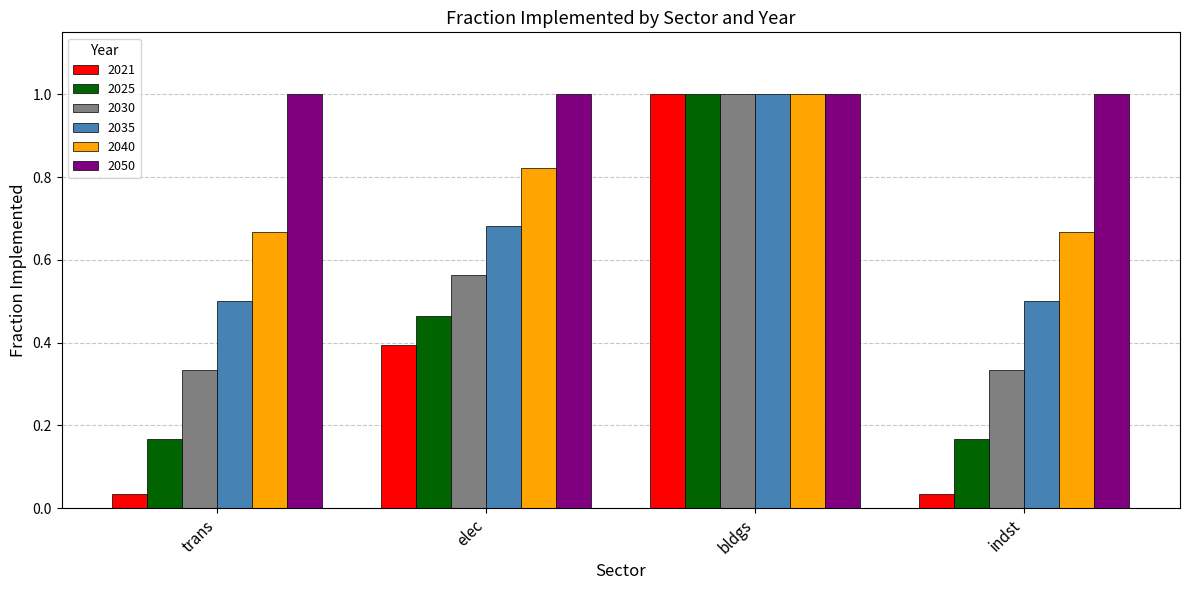

What is the average value of the 2025 series?

0.4